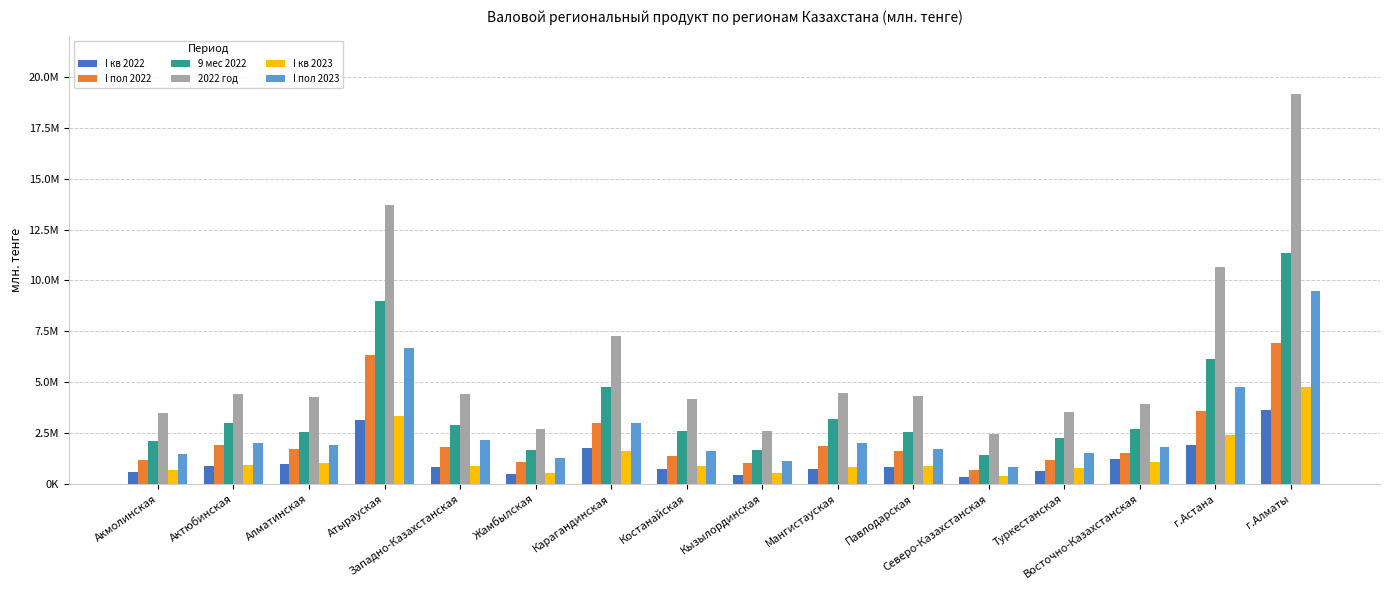

How many bars are there in total?

96